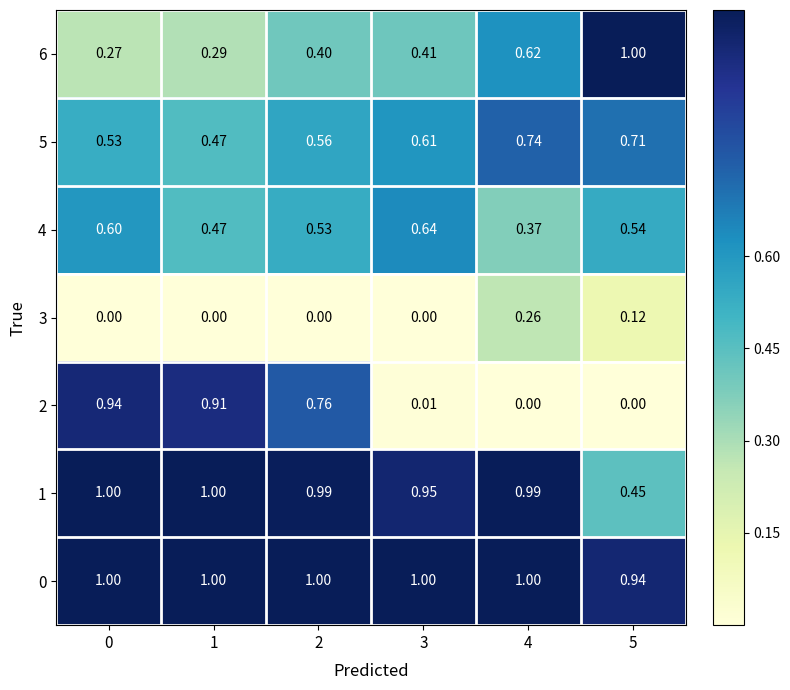

Is the value of 4 at 3 greater than the value of 3 at 2?

Yes